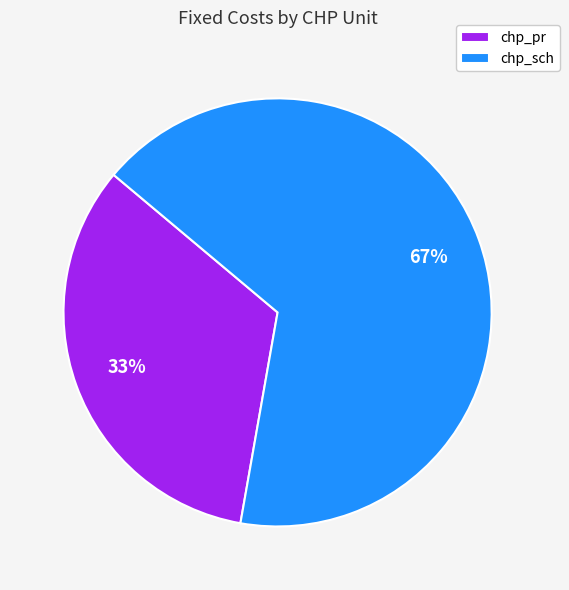

Which slice is the smallest?

chp_pr